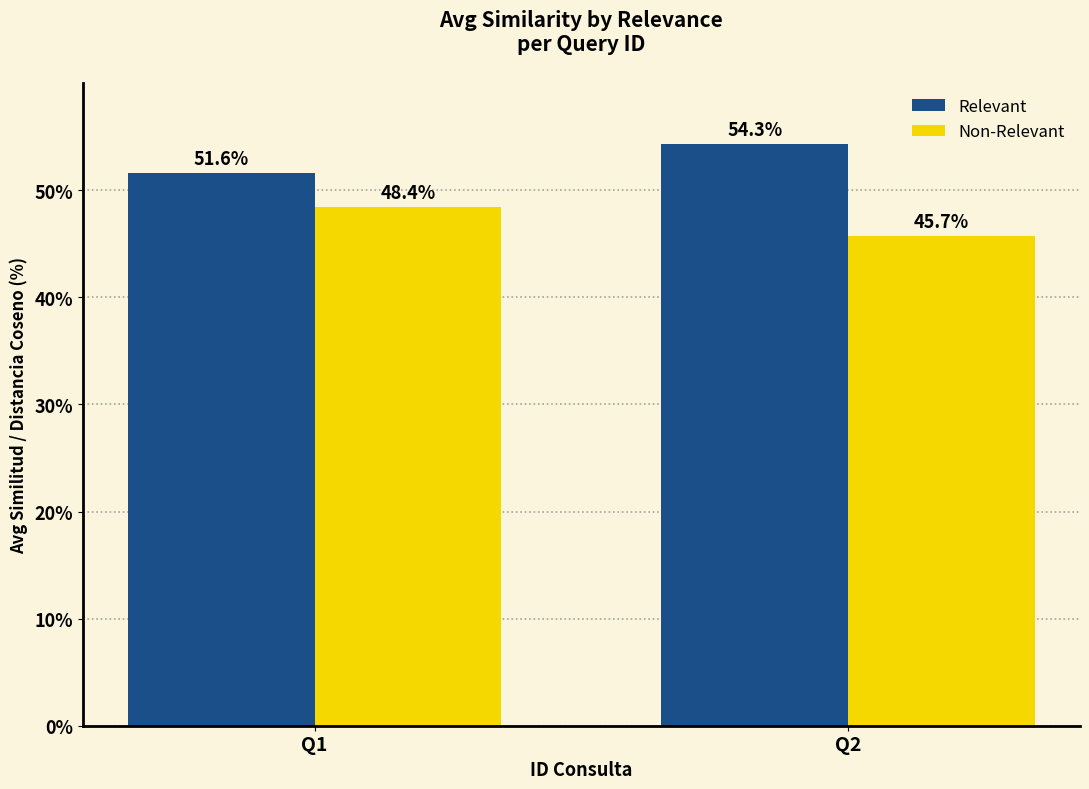

At which label is Relevant closest to 52?

Q1